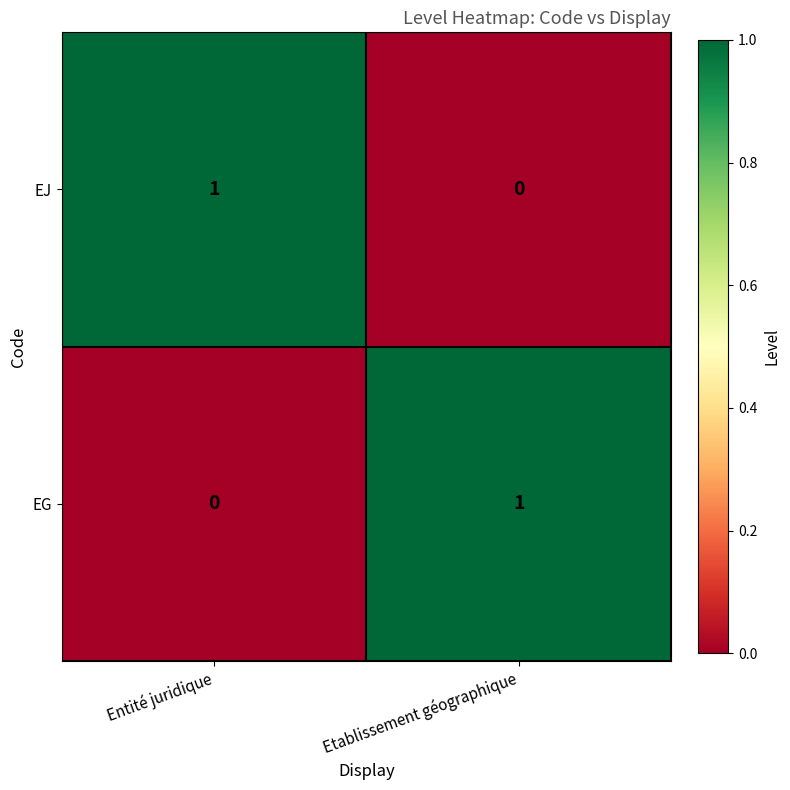

The value of EJ at Etablissement géographique is 0. True or false?

True